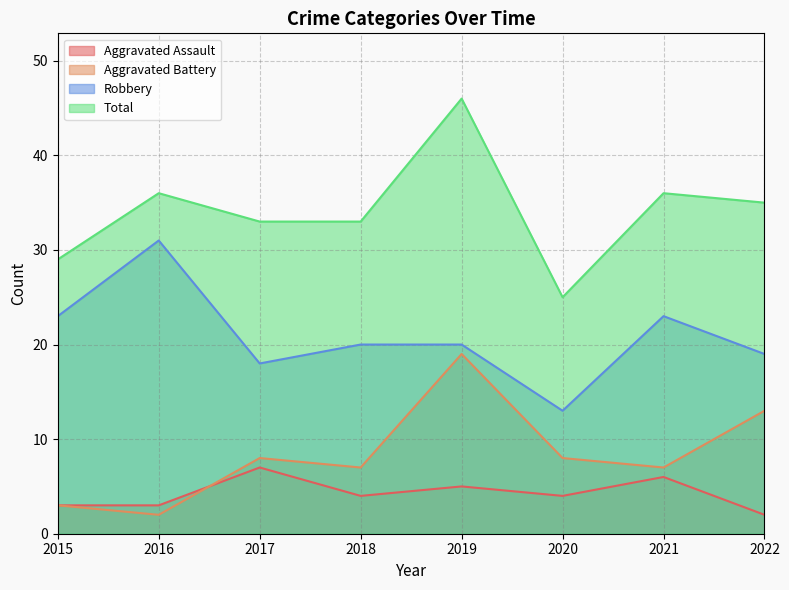

What is the value of the Aggravated Assault point at the 8th from the left?

2